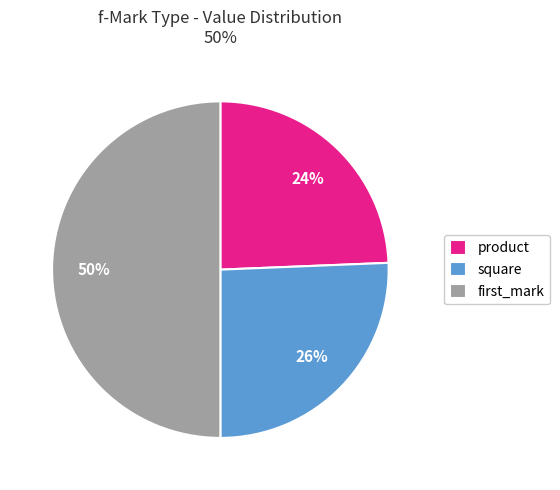

The product slice represents 24% of the pie. True or false?

True